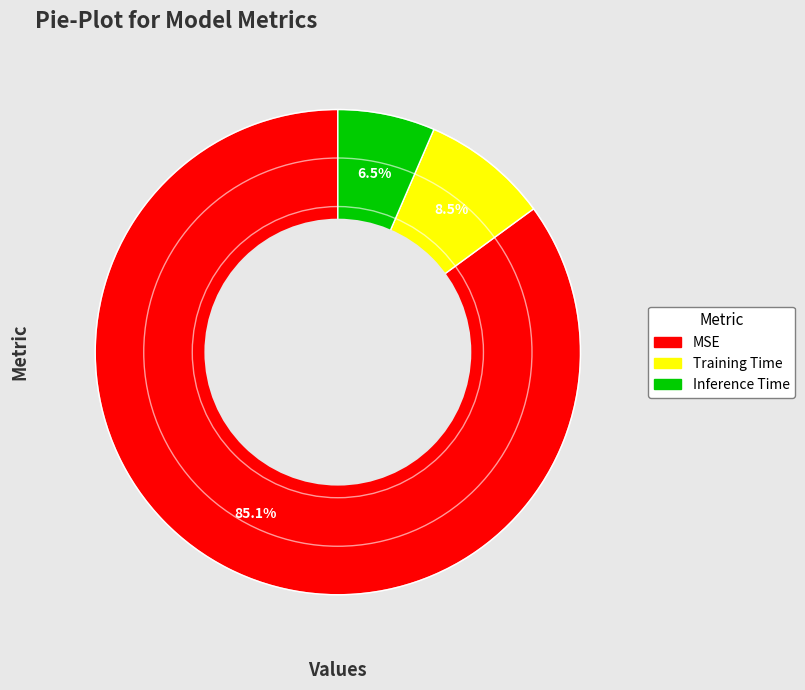

What portion of the pie excludes Training Time?

91.5%